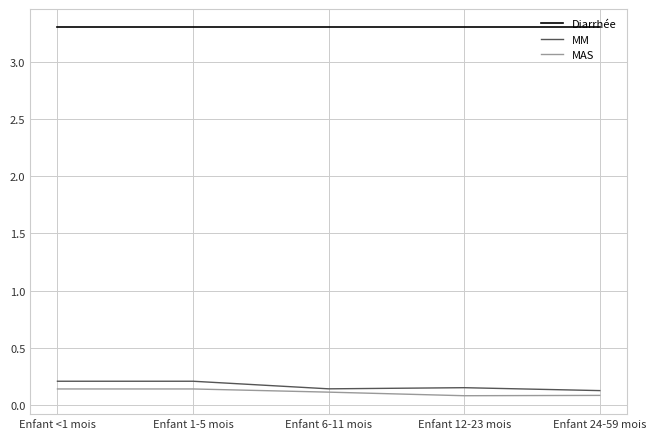

True or false: MAS has more than 1 interior local peaks.

False